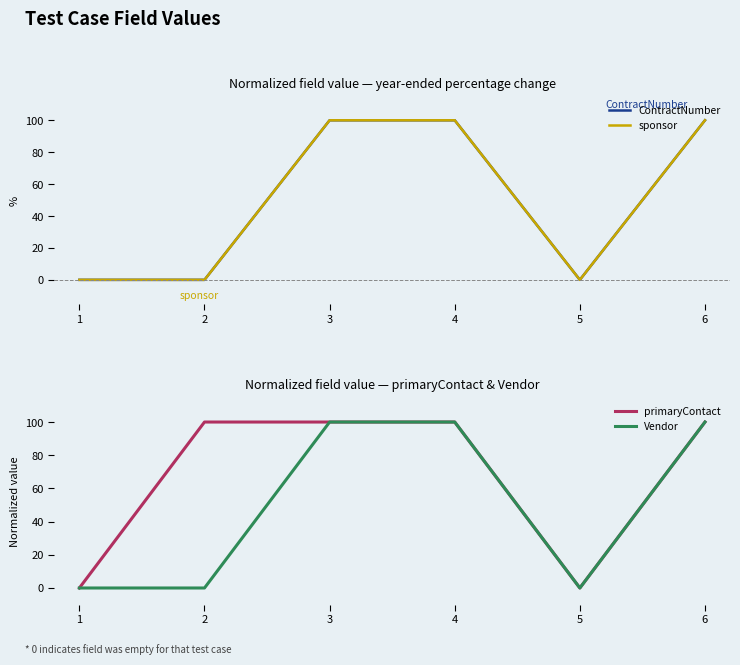

True or false: primaryContact and ContractNumber intersect in this chart.

False